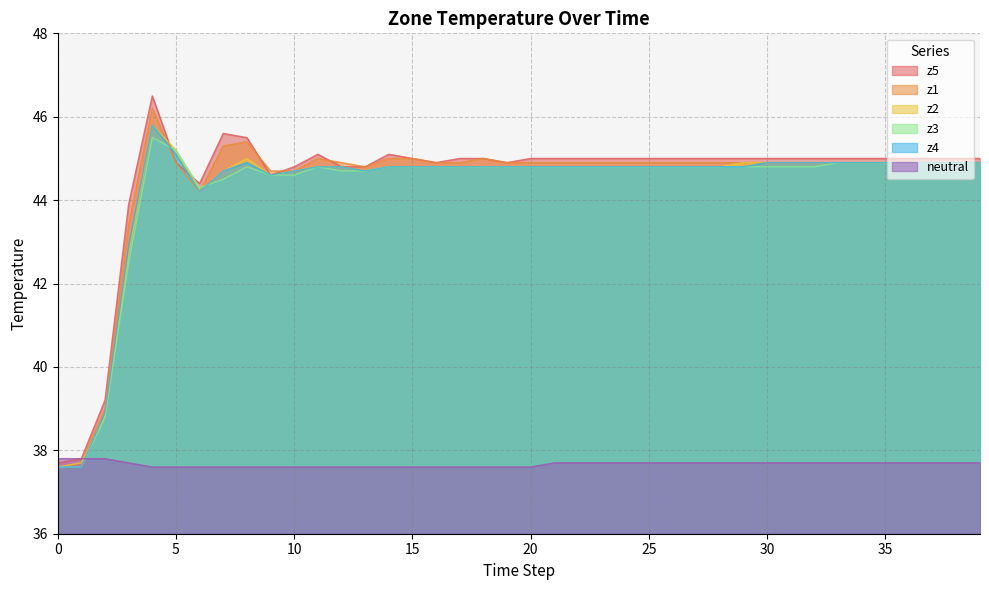

What is the value of the z4 point at the 14th from the left?

44.7